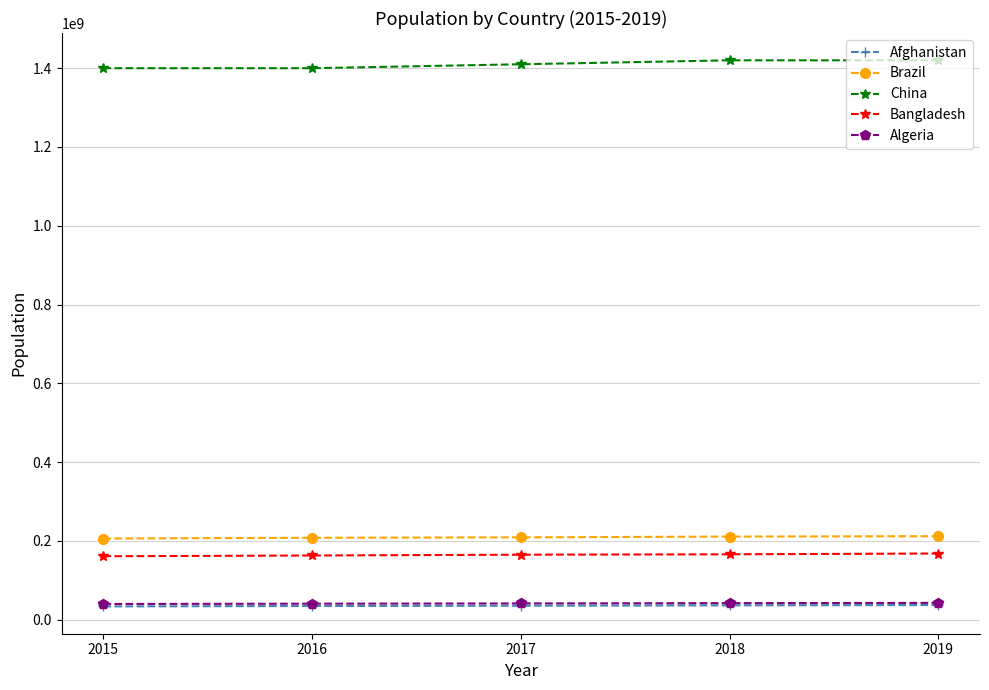

The value of Brazil at 2015 is 206000000. True or false?

True